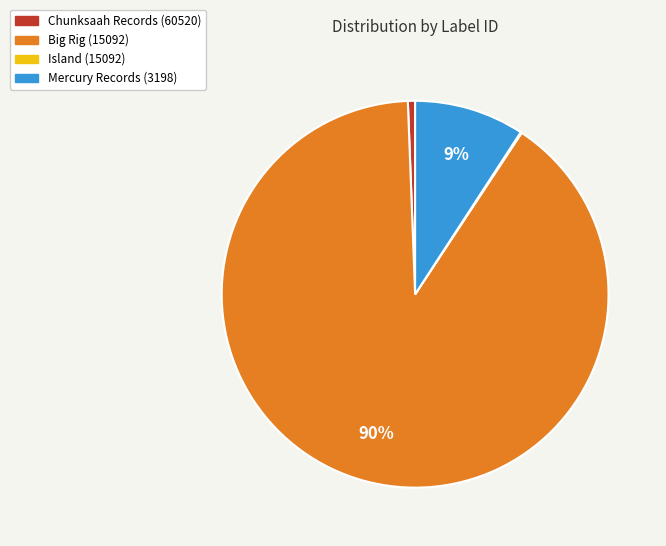

Is it true that Chunksaah Records (60520) is 10% of the pie?

False